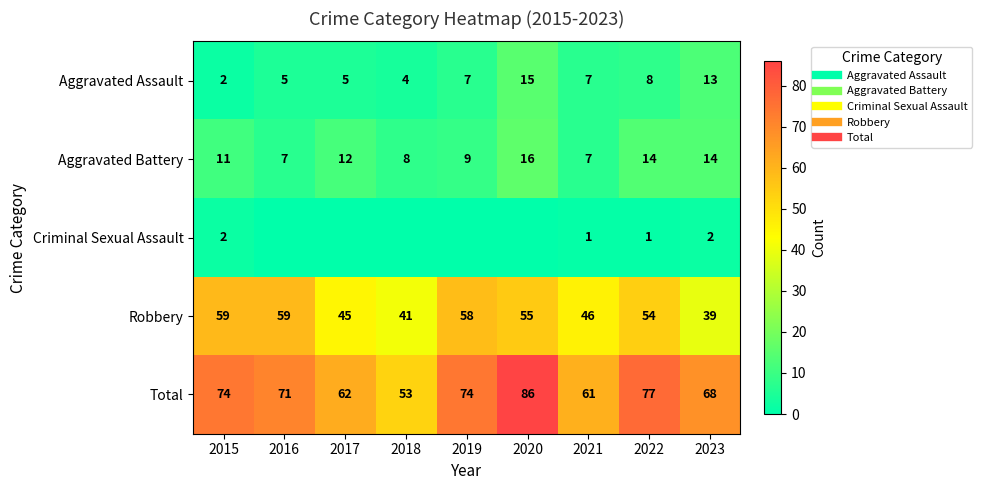

The Criminal Sexual Assault series shows 1 at 2019. True or false?

False